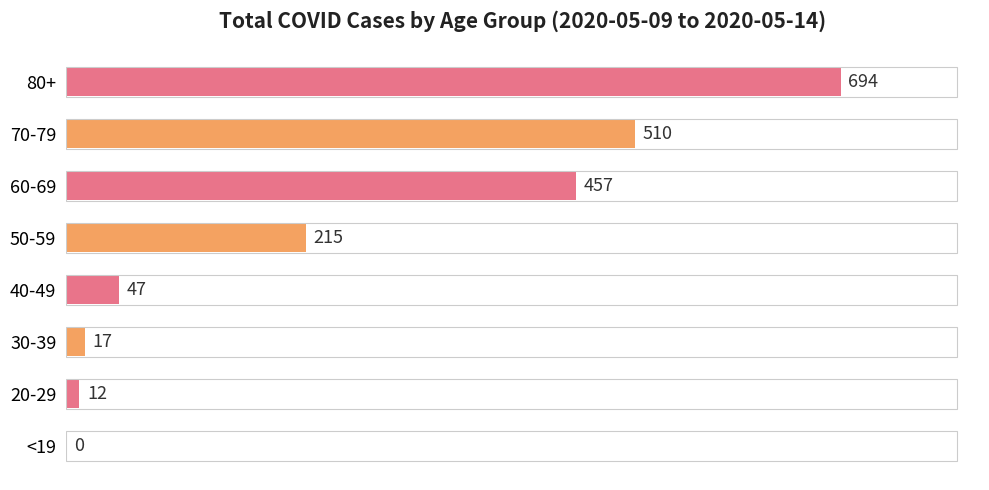

True or false: the data shows 344 at 50-59.

False